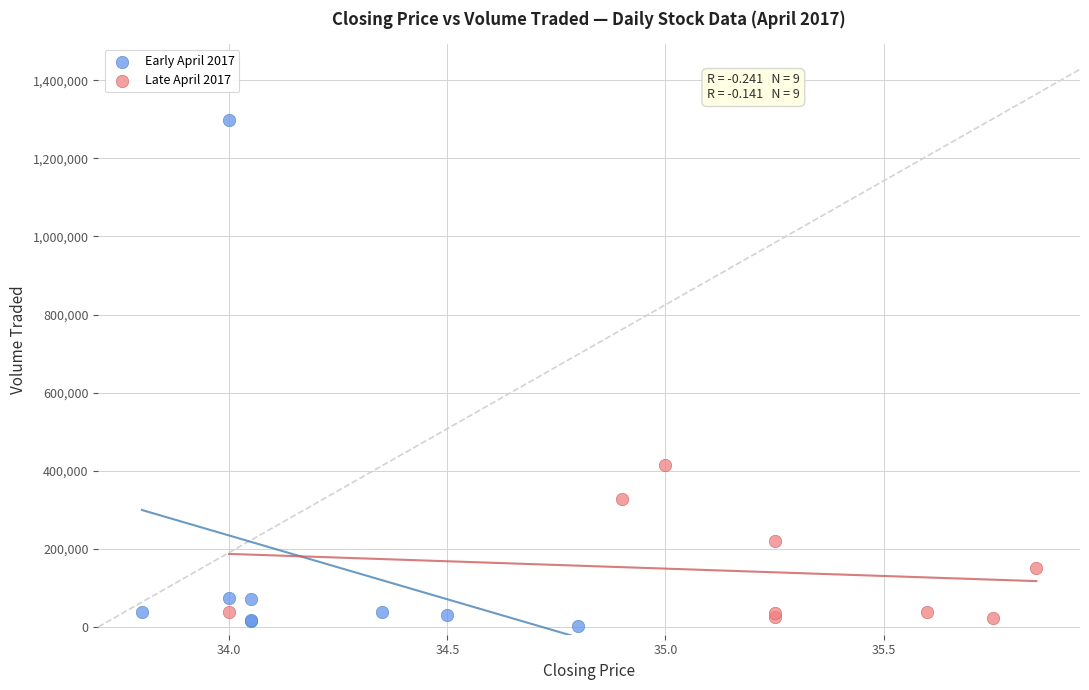

Which series reaches the maximum Y coordinate?

Early April 2017